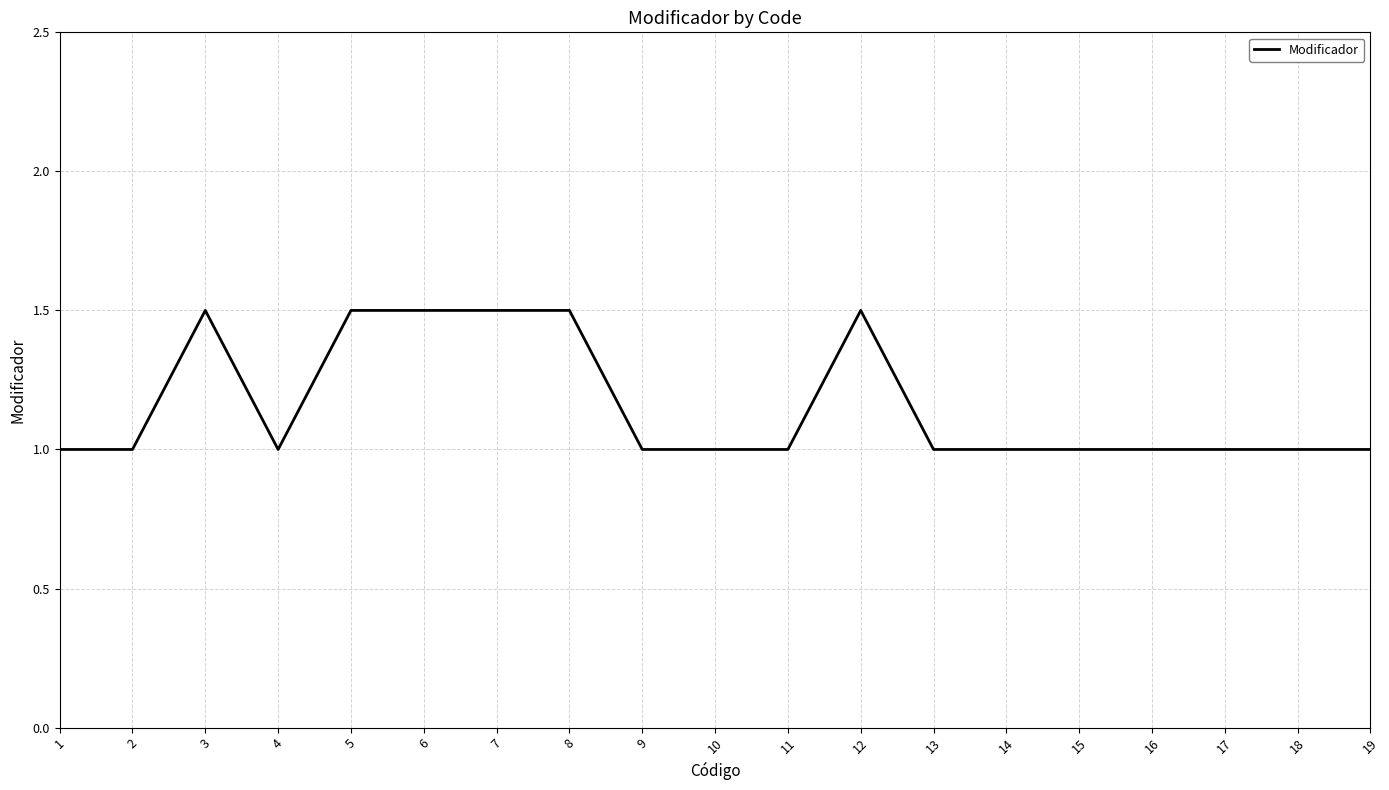

What is the maximum value shown in the chart?

1.5